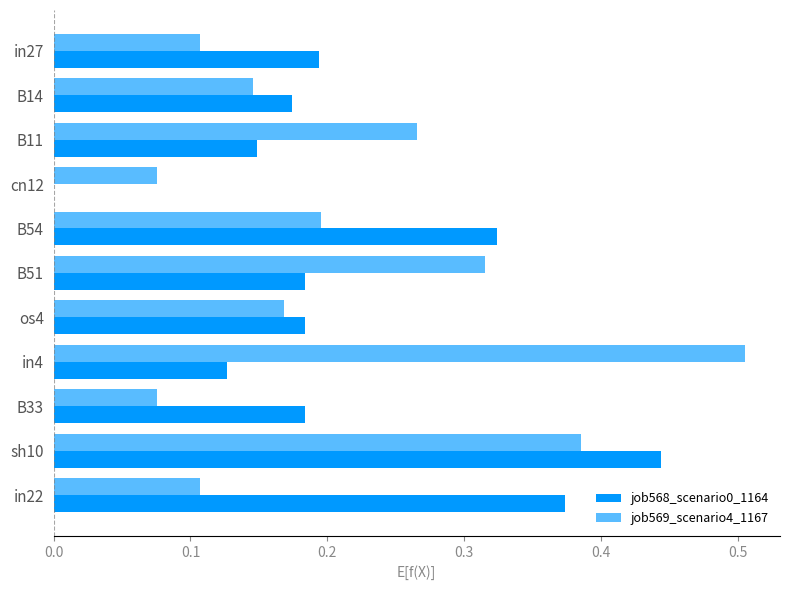

Count the number of data series in this chart.

2